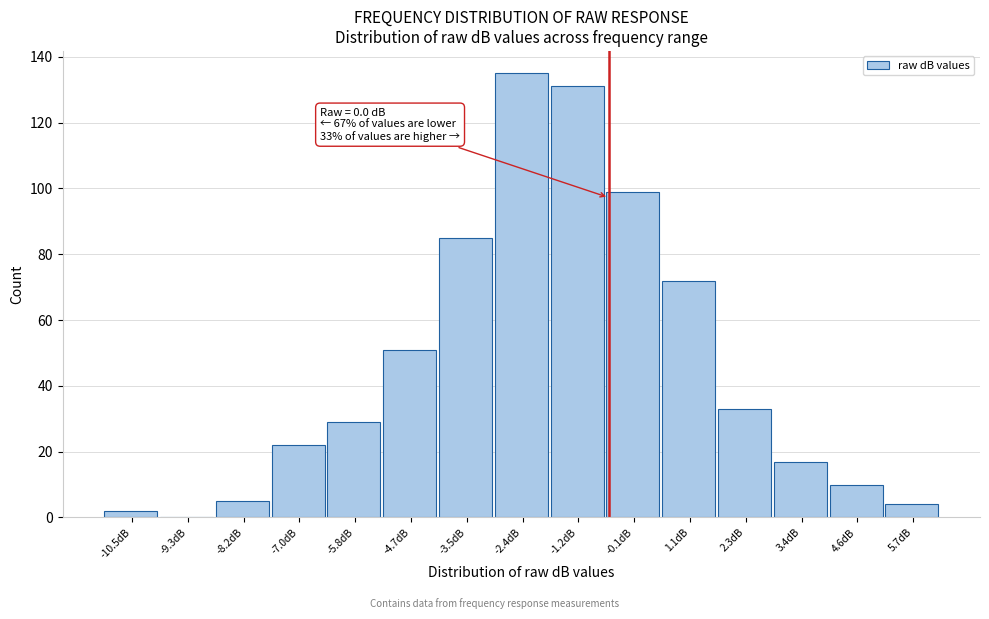

Reading left to right, list all the values displayed in this chart.

-10.5dB=2	-9.3dB=0	-8.2dB=5	-7.0dB=22	-5.8dB=29	-4.7dB=51	-3.5dB=85	-2.4dB=135	-1.2dB=131	-0.1dB=99	1.1dB=72	2.3dB=33	3.4dB=17	4.6dB=10	5.7dB=4